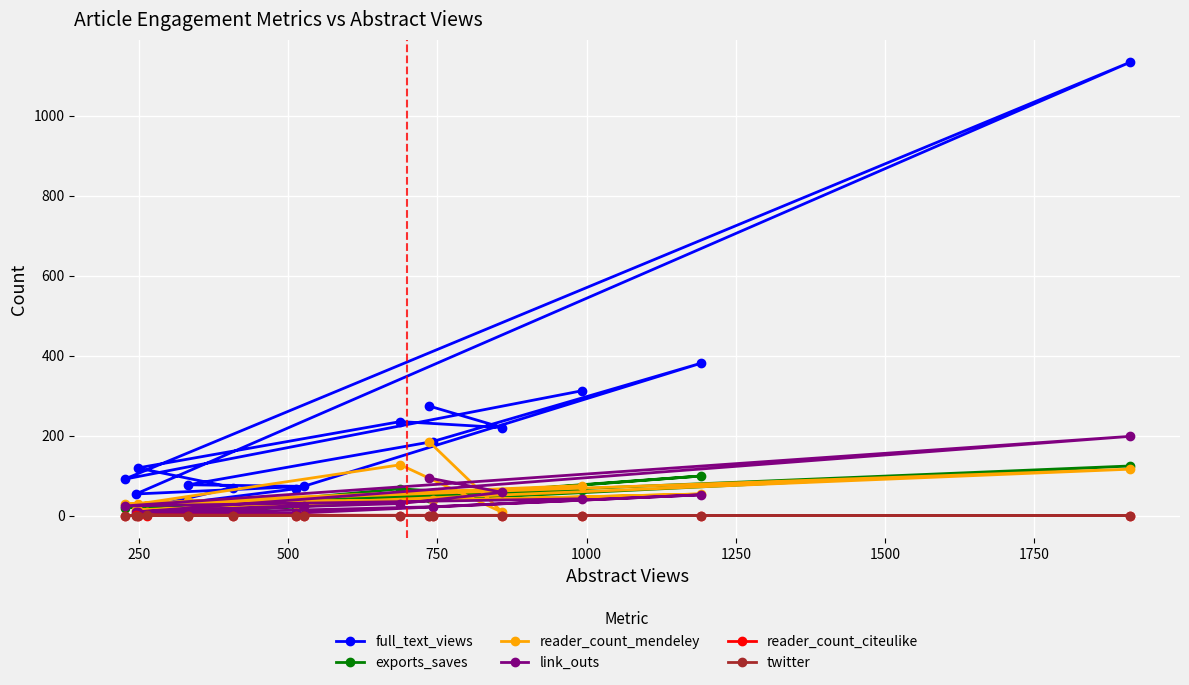

Which series has the largest total across all categories?

full_text_views